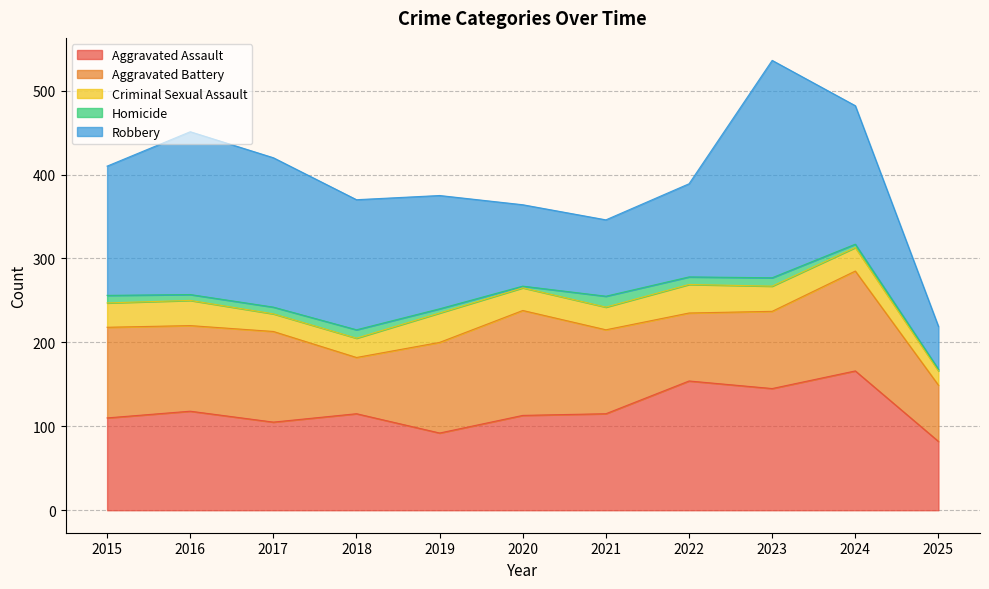

What is the sum of all Homicide values?

79